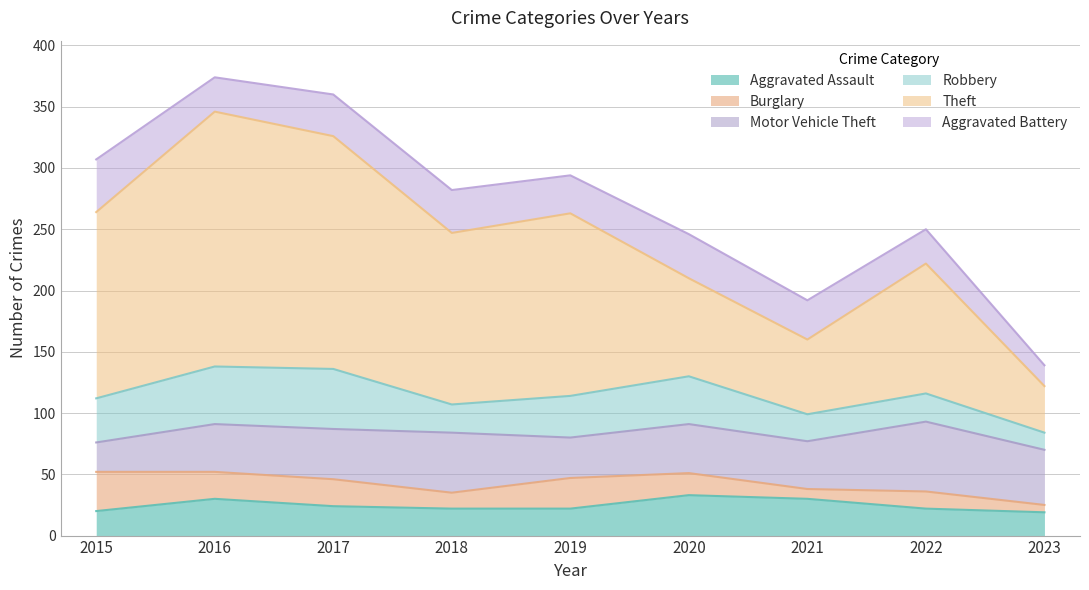

Rank the series at 2017 from highest to lowest value.

Theft, Robbery, Motor Vehicle Theft, Aggravated Battery, Aggravated Assault, Burglary